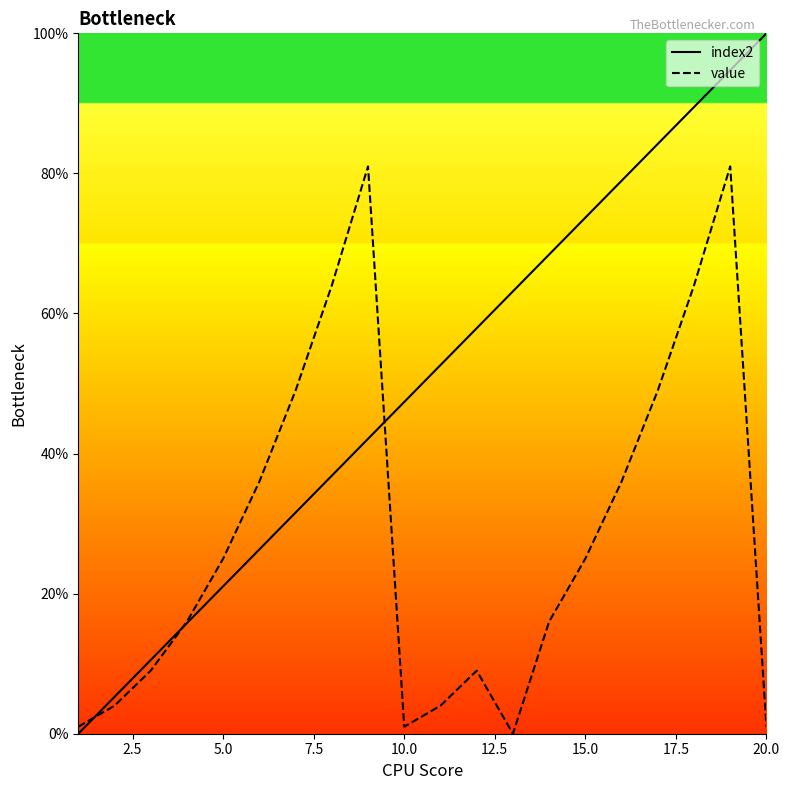

What are all the series names shown in the legend?

index2, value